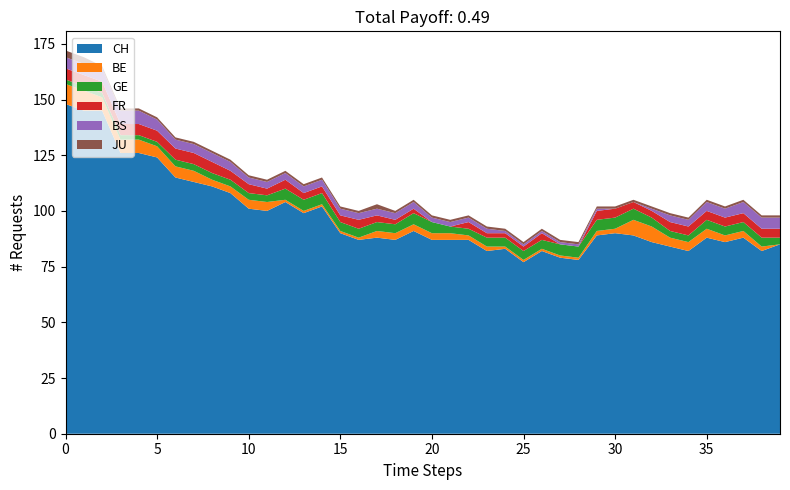

Reading left to right, what are all the values shown in this chart?

CH: 148	145	145	126	126	124	115	113	111	108	101	100	104	99	102	90	87	88	87	91	87	87	87	82	83	77	82	79	78	89	90	89	86	84	82	88	86	88	82	85
BE: 9	9	6	6	6	5	5	5	3	3	4	4	1	1	1	1	1	3	3	3	3	3	2	2	1	1	1	1	1	2	2	7	7	4	4	4	3	3	2	0
GE: 2	2	2	2	2	2	3	3	3	3	3	3	5	5	5	4	4	4	4	5	5	3	3	4	4	4	4	5	5	5	5	5	4	3	3	4	4	4	4	3
FR: 5	5	5	5	5	5	5	5	5	4	4	3	4	3	3	3	4	3	2	2	0	0	3	2	2	2	3	0	0	4	4	3	3	4	4	4	4	4	4	4
BS: 5	5	6	6	6	5	4	4	4	4	3	3	3	3	3	3	3	3	3	3	2	2	2	2	1	1	1	1	1	1	0	0	1	3	3	4	4	5	5	5
JU: 3	3	1	1	1	1	1	1	1	1	1	1	1	1	1	1	1	2	1	1	1	1	1	1	1	1	1	1	1	1	1	1	1	1	1	1	1	1	1	1